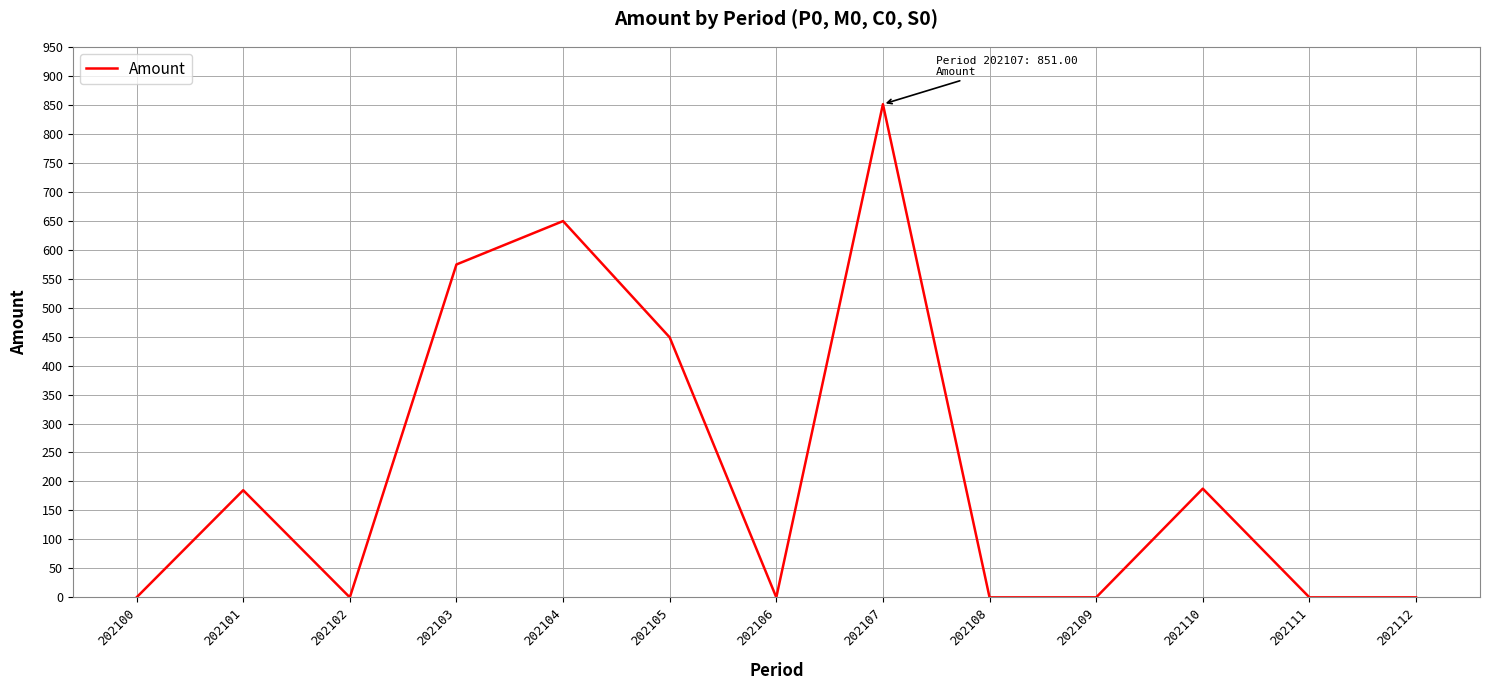

Is it true that the value at 202103 is 574.4?

True